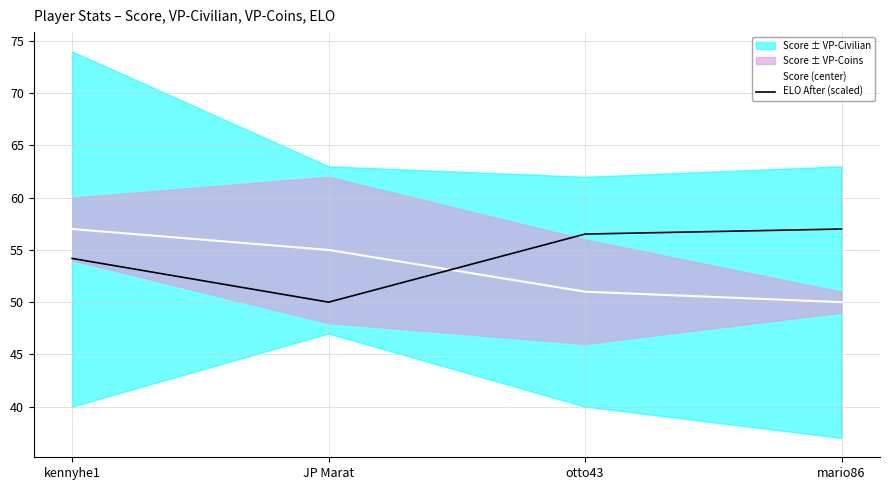

What is the lowest value of the Score (center) series?

50.0